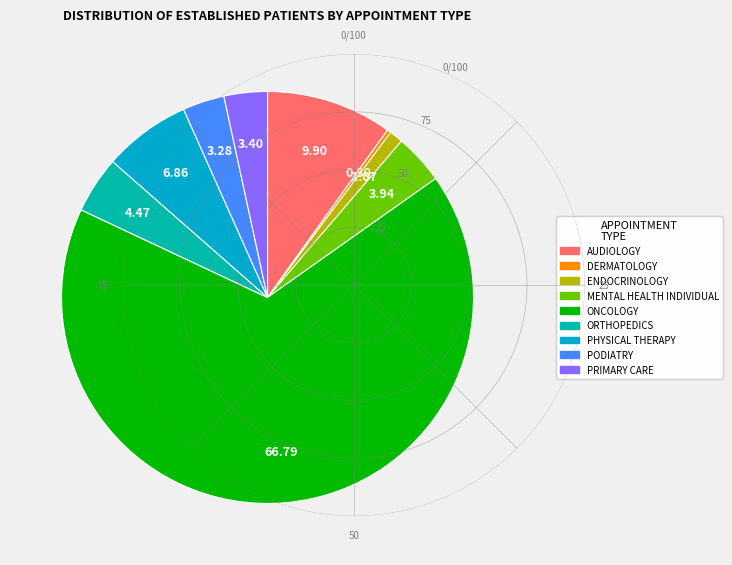

To the nearest percent, what is the average slice percentage?

11%